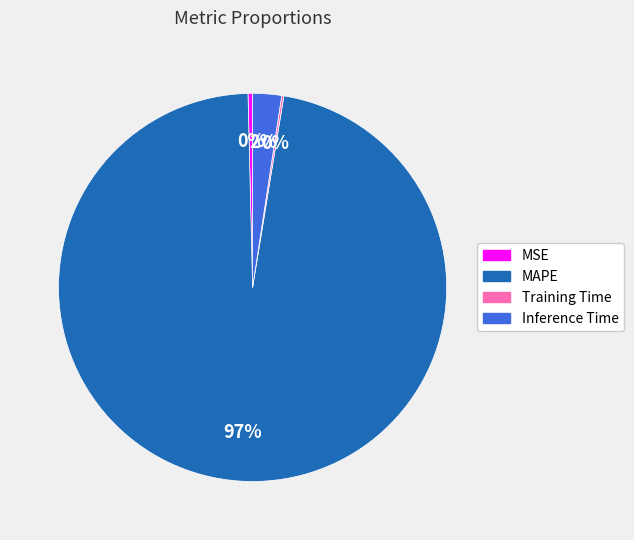

Is it true that Inference Time is 12% of the pie?

False